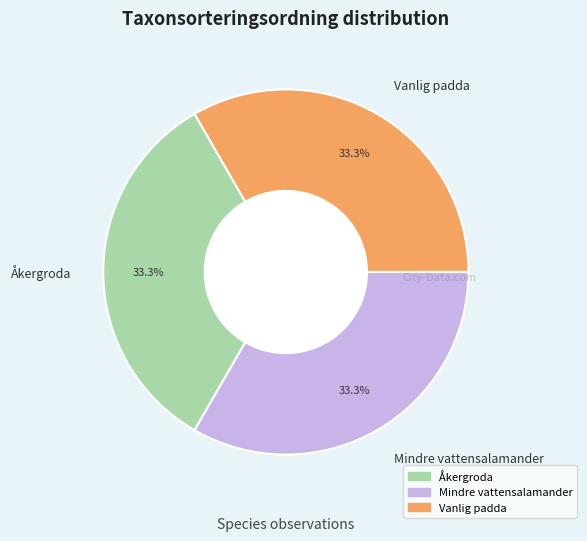

Is Åkergroda the majority of the pie?

No